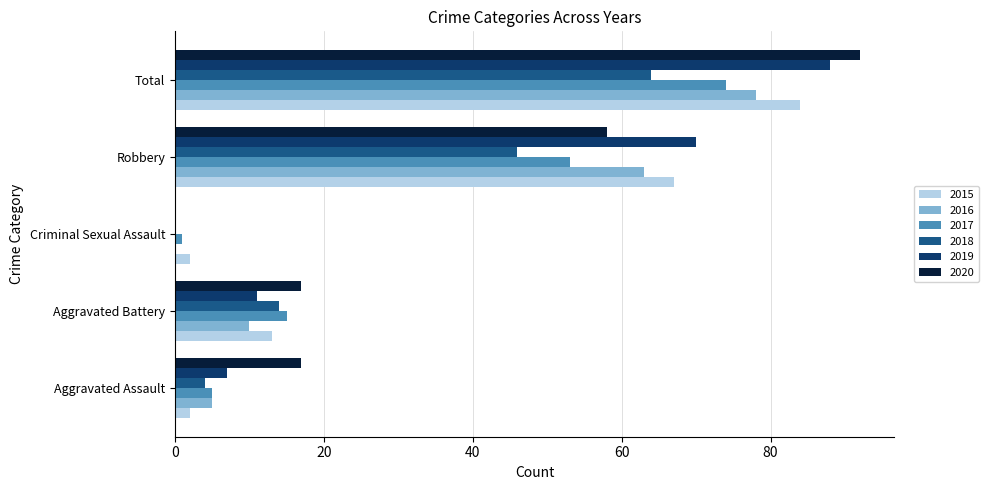

What is the total value across all series at Total?

480